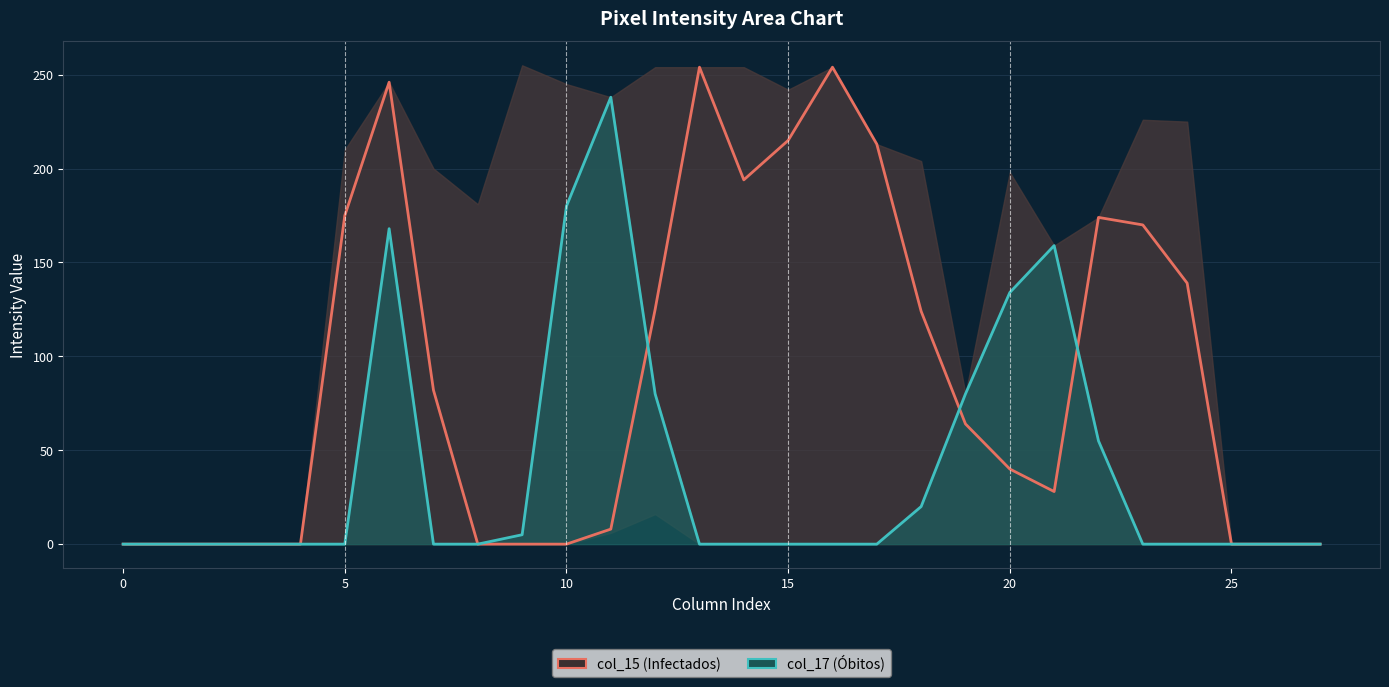

At how many categories does at least one series exceed 146?

12